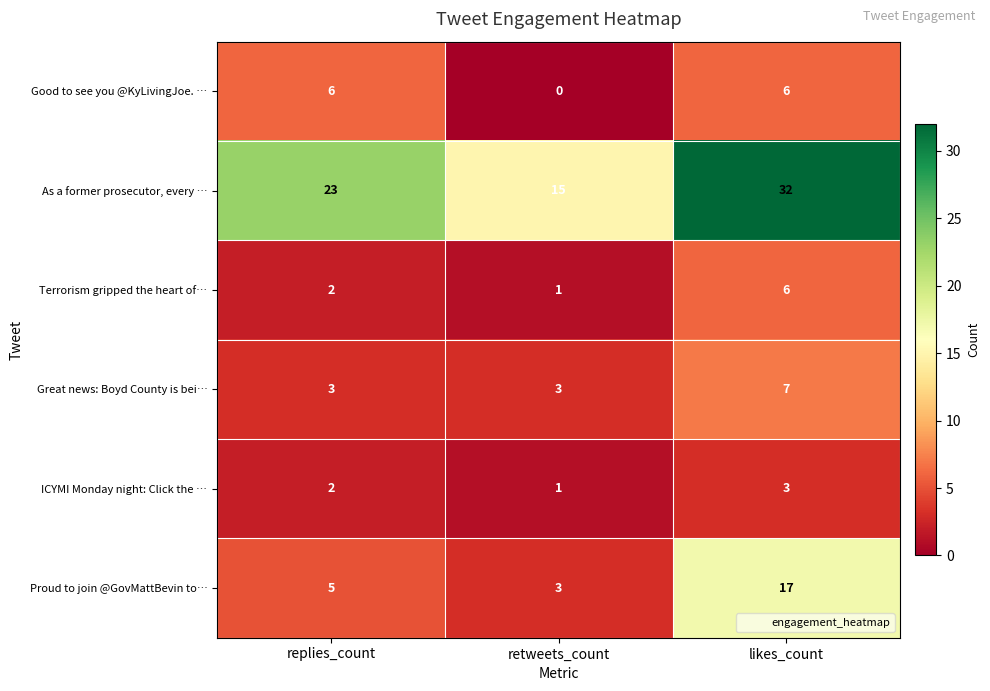

What is the approximate value of Terrorism gripped the heart of… at likes_count?

6